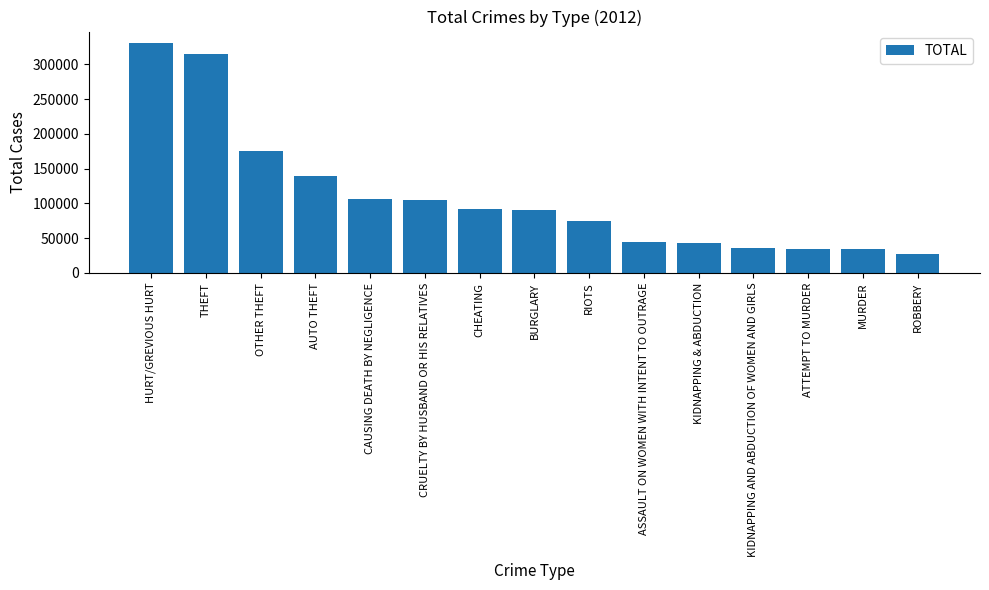

Which label corresponds to the smallest value in the chart?

ROBBERY